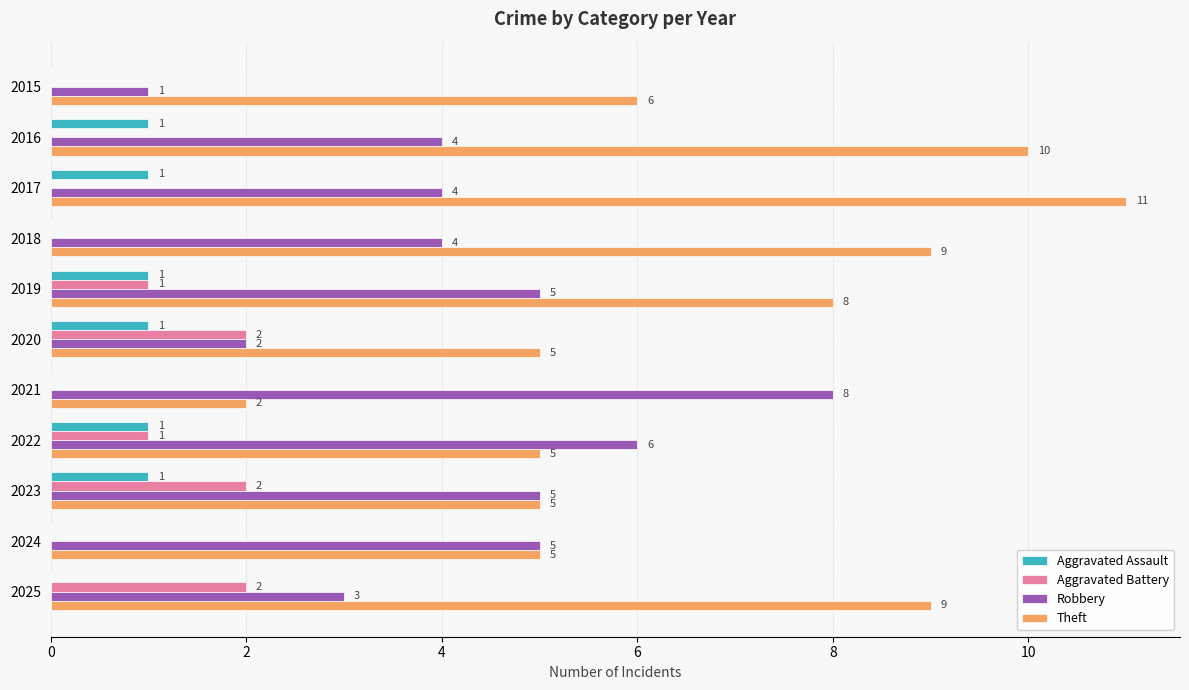

Which series changed the most between 2016 and 2023?

Theft